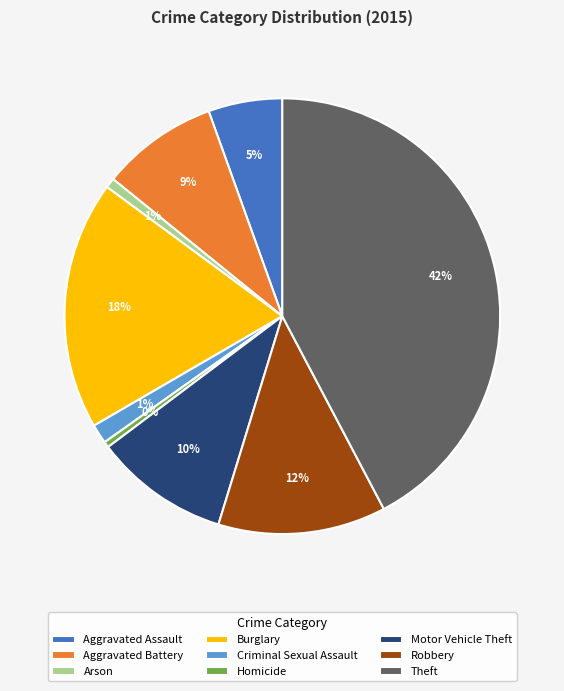

To the nearest percent, what is the difference between the Theft and Burglary slice percentages?

24%